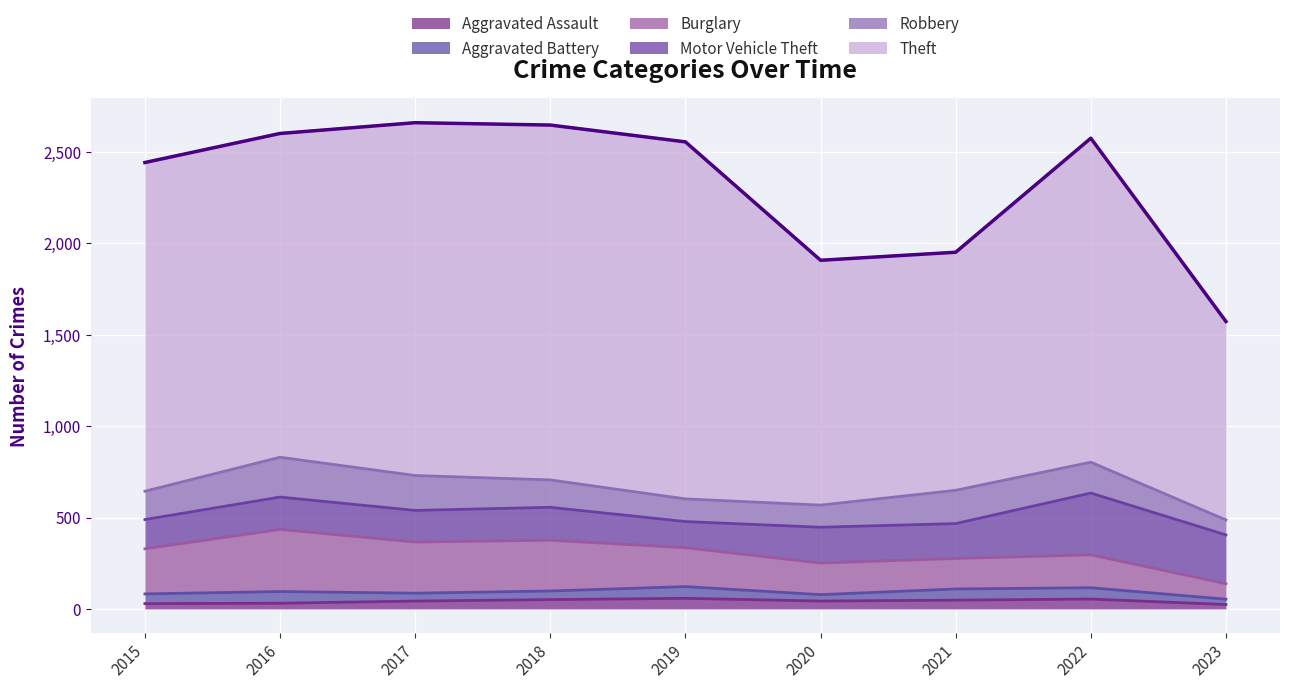

Does the chart display data point markers on the line(s)?

No